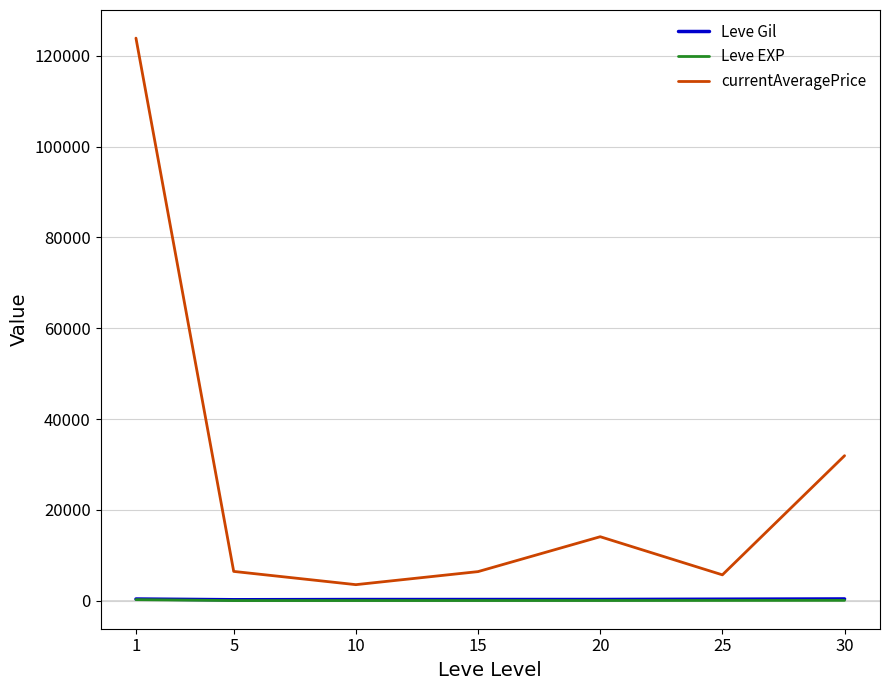

Which series has the largest total across all categories?

currentAveragePrice